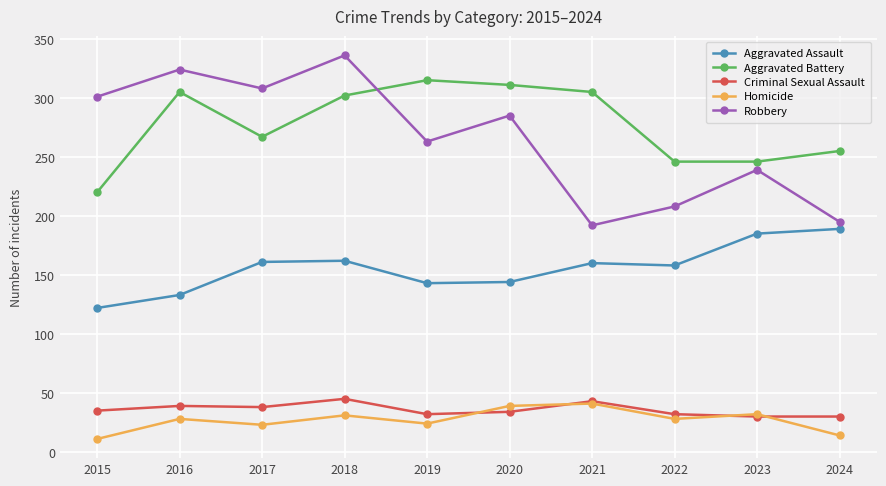

Where is the first local maximum for Homicide?

2016